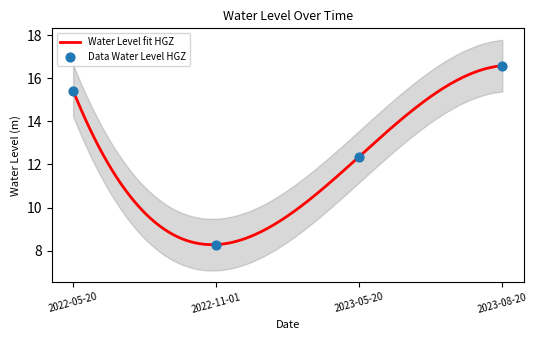

Which has a higher value, 2023-05-20 or 2023-08-20?

2023-08-20